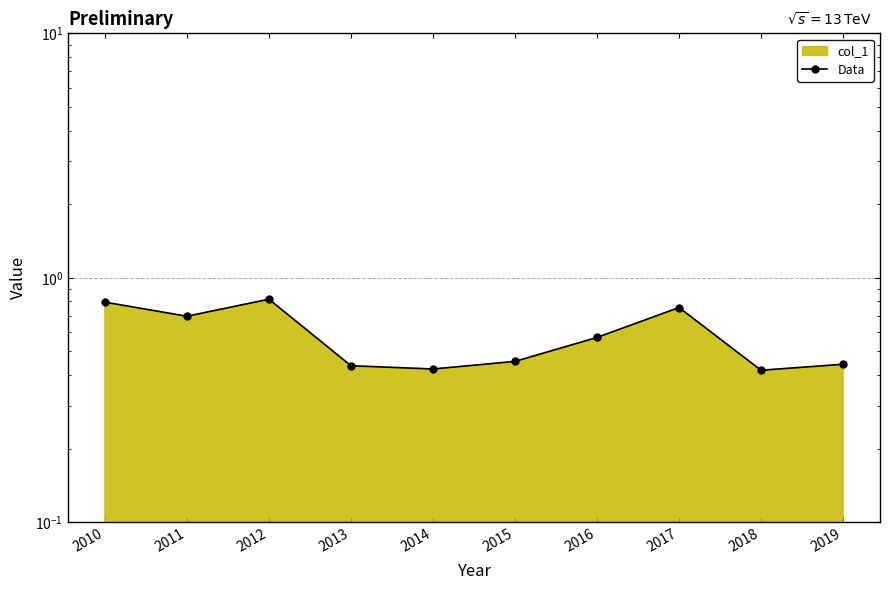

What is the difference between the values at 2016 and 2011?

0.1